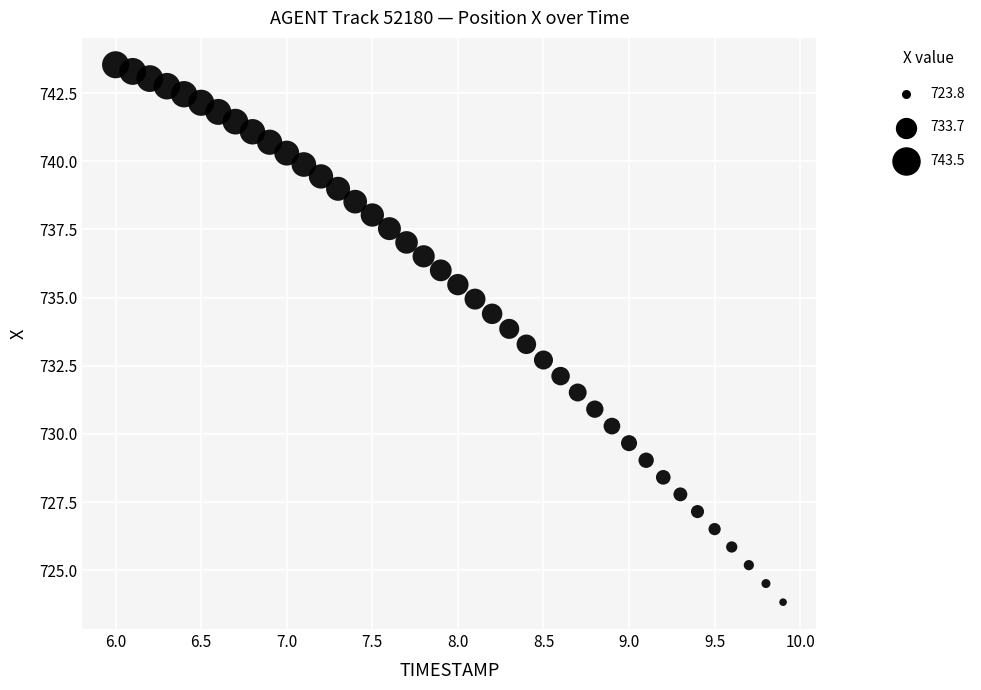

What is the range of Y values (max minus min)?

19.7